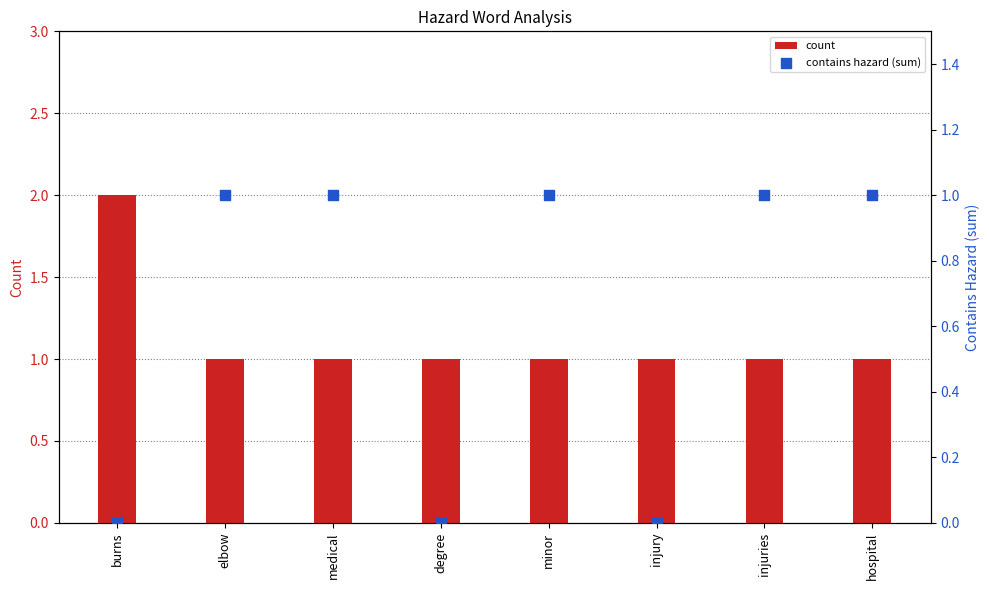

Which series has the widest spread of Y values?

count